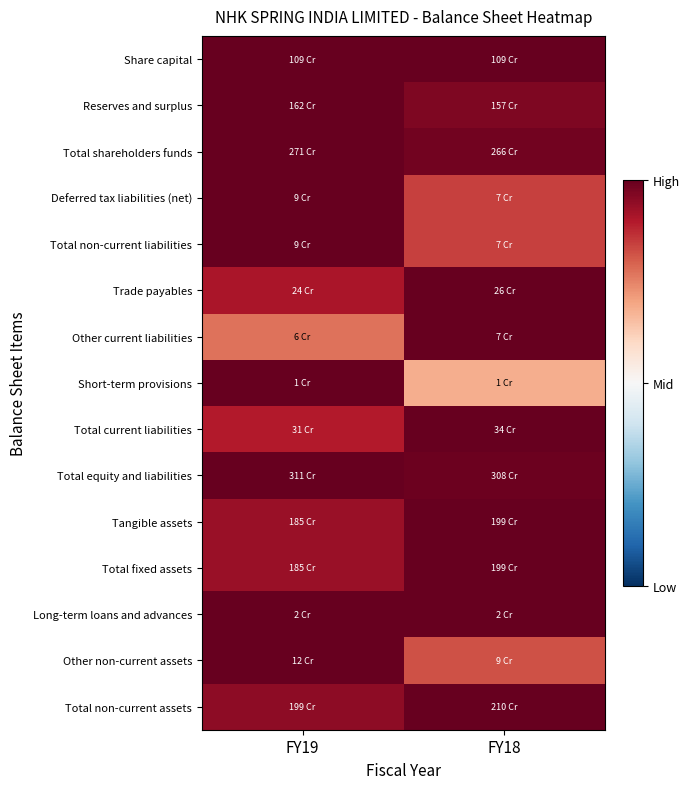

Count the number of data series in this chart.

15